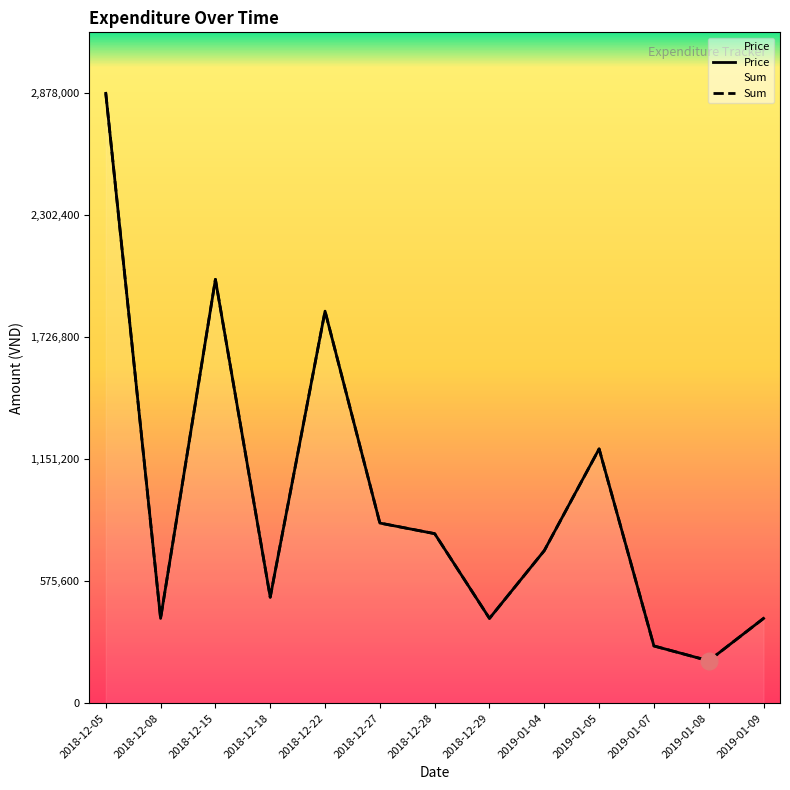

Between 2018-12-22 and 2018-12-28, which series saw the biggest shift?

Price